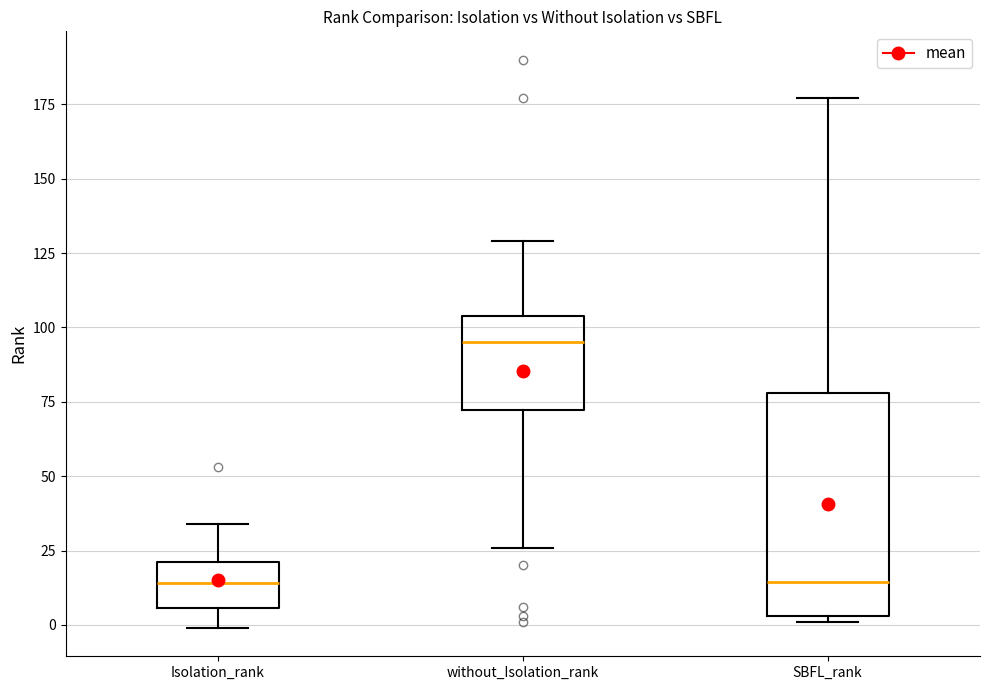

Reading left to right, read every box against the y-axis: the position of its median line, the range the box covers, and the ends of its whiskers. The values are not printed on the chart, so give them approximately, as read against the axis.

Isolation_rank: median 15, box 5 to 20, whiskers 0 to 35
without_Isolation_rank: median 95, box 70 to 105, whiskers 25 to 130
SBFL_rank: median 15, box 5 to 80, whiskers 0 to 175